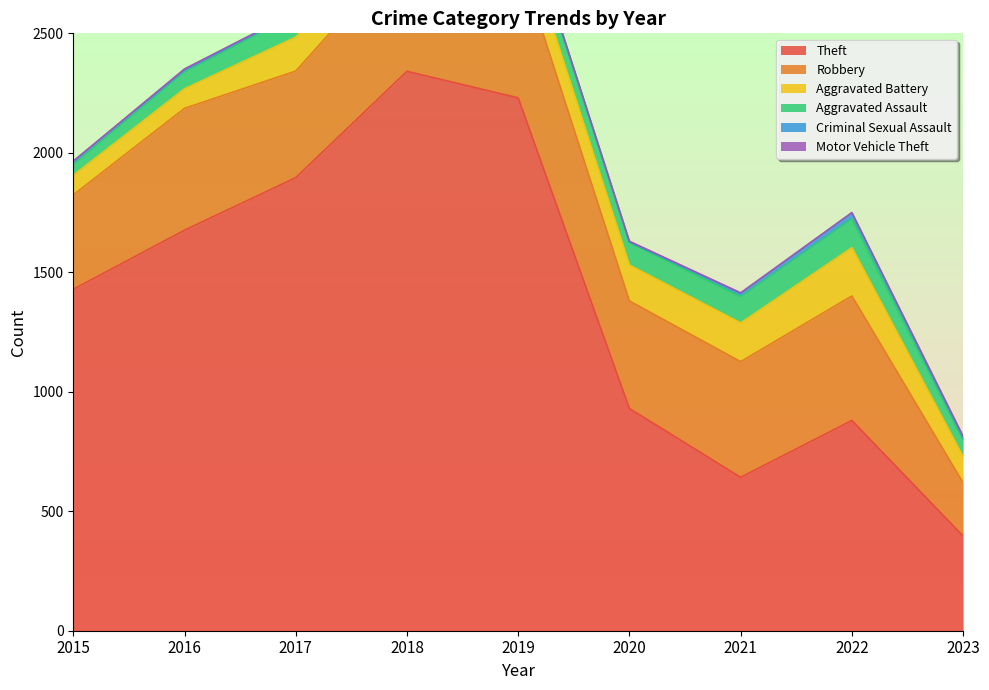

What are all the series names shown in the legend?

Theft, Robbery, Aggravated Battery, Aggravated Assault, Criminal Sexual Assault, Motor Vehicle Theft